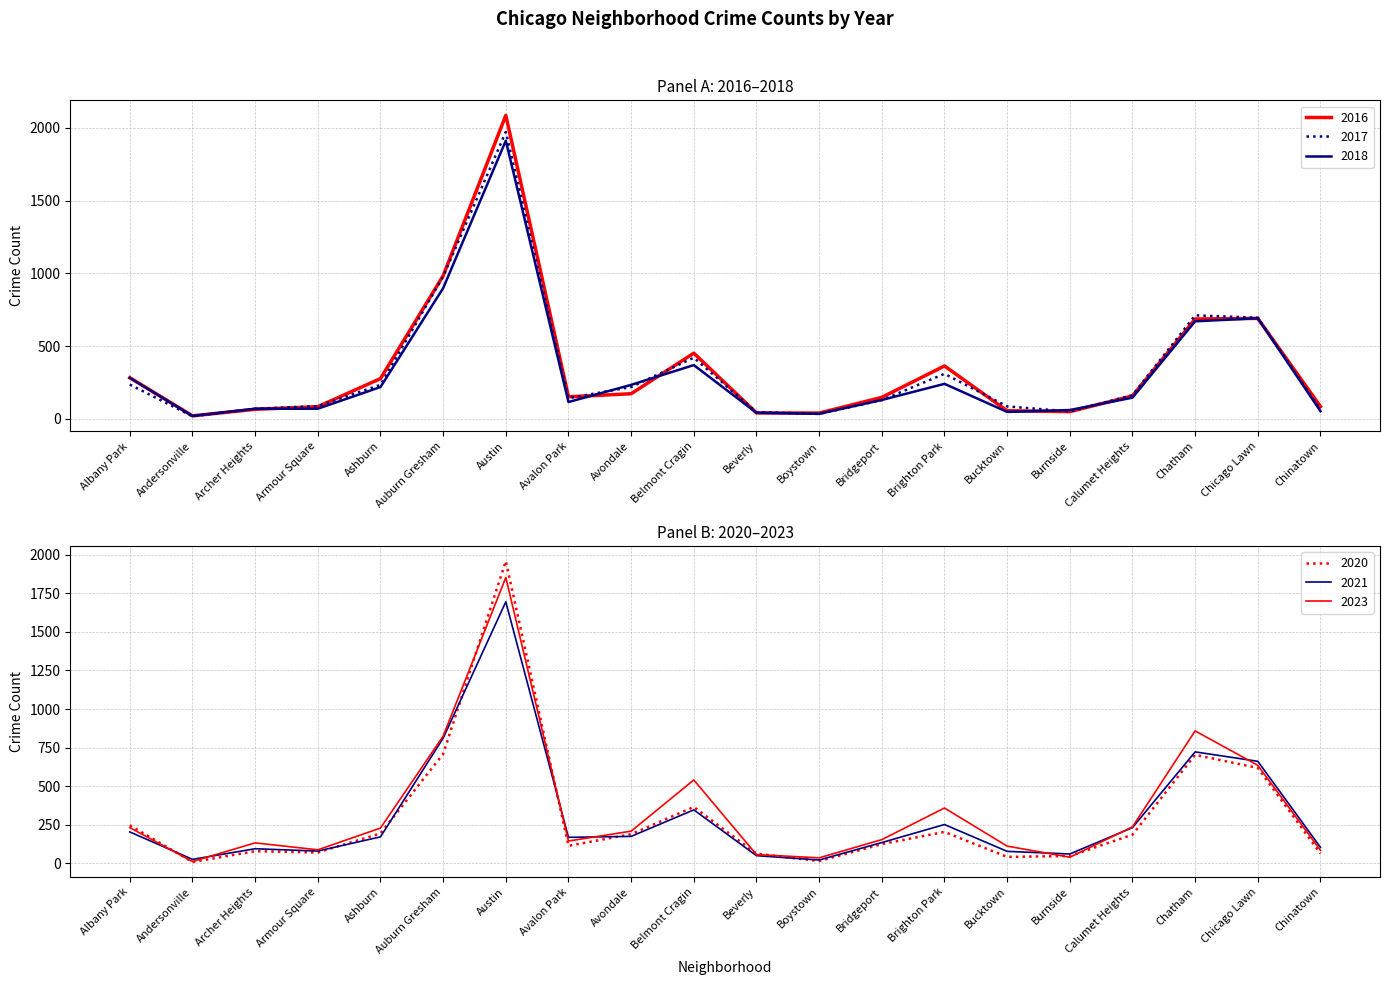

At which label does 2017 first exceed 162?

Albany Park